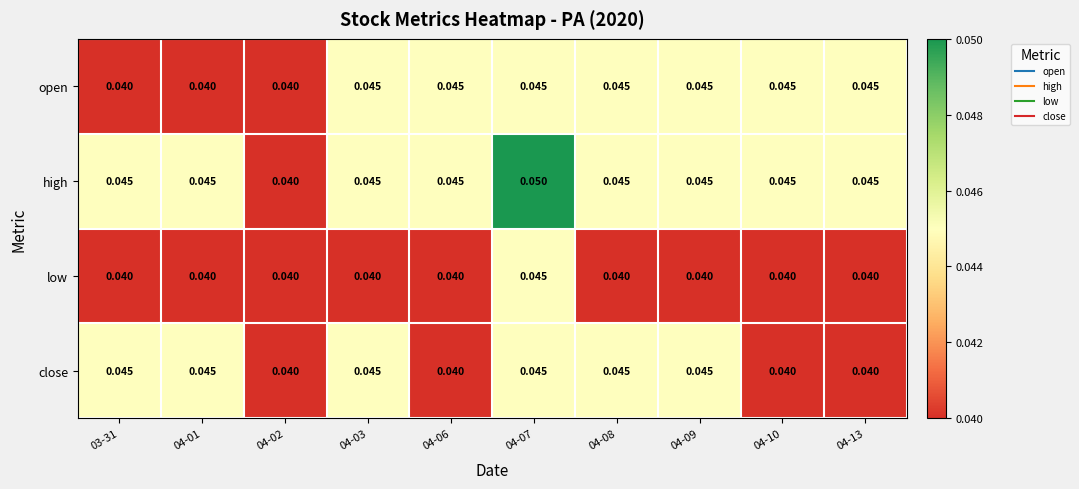

Which series has the widest spread of values?

high